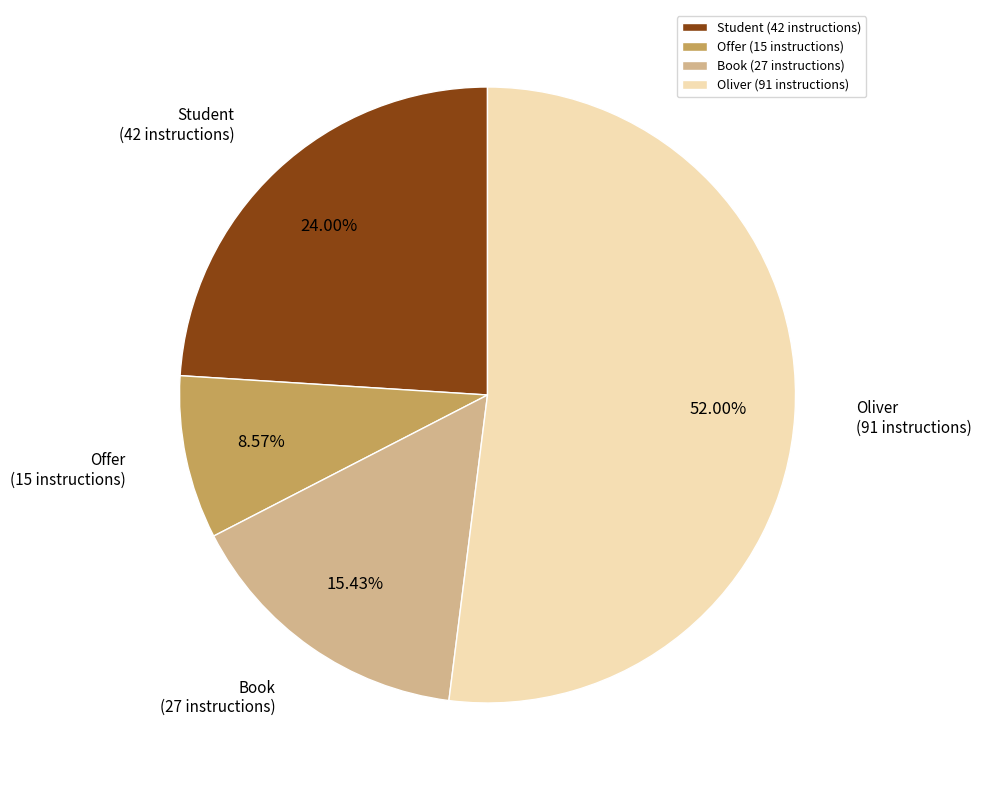

How many slices are in this pie chart?

4